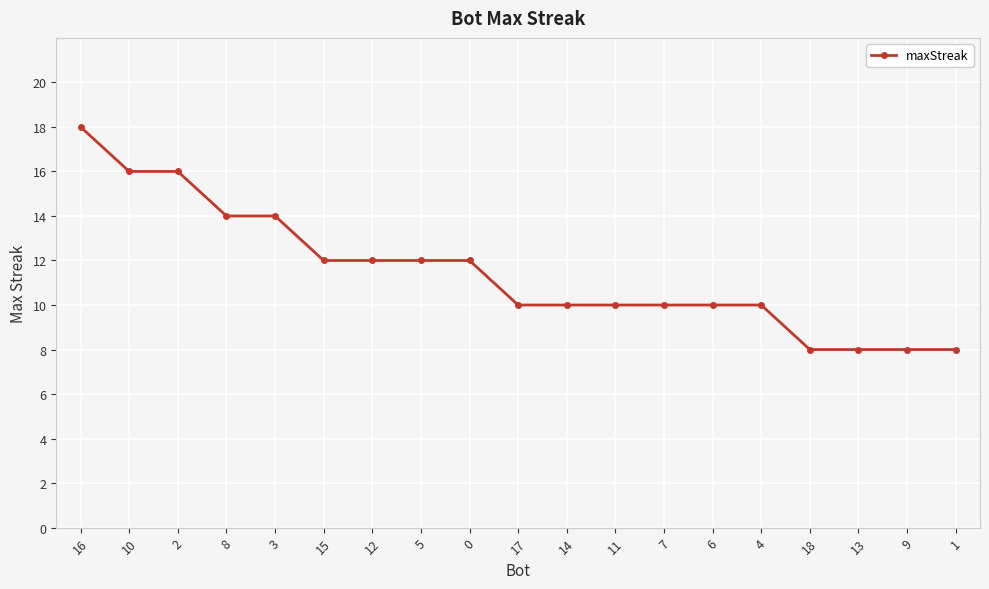

The value at 10 is 16. True or false?

True